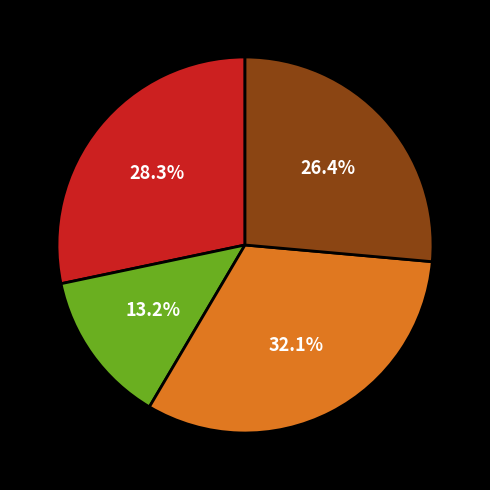

Count the number of slices in the pie.

4